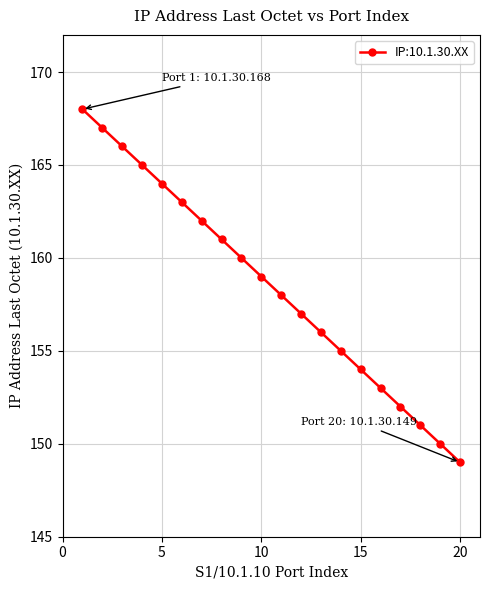

What is the value of the 20th point from the left?

149